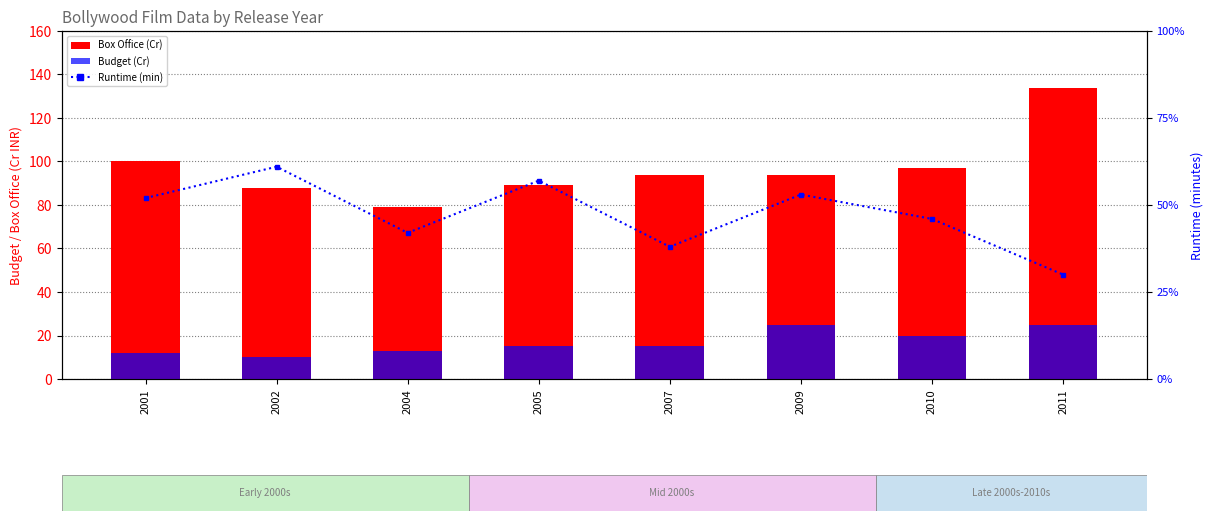

What is the maximum value shown in the chart?

161